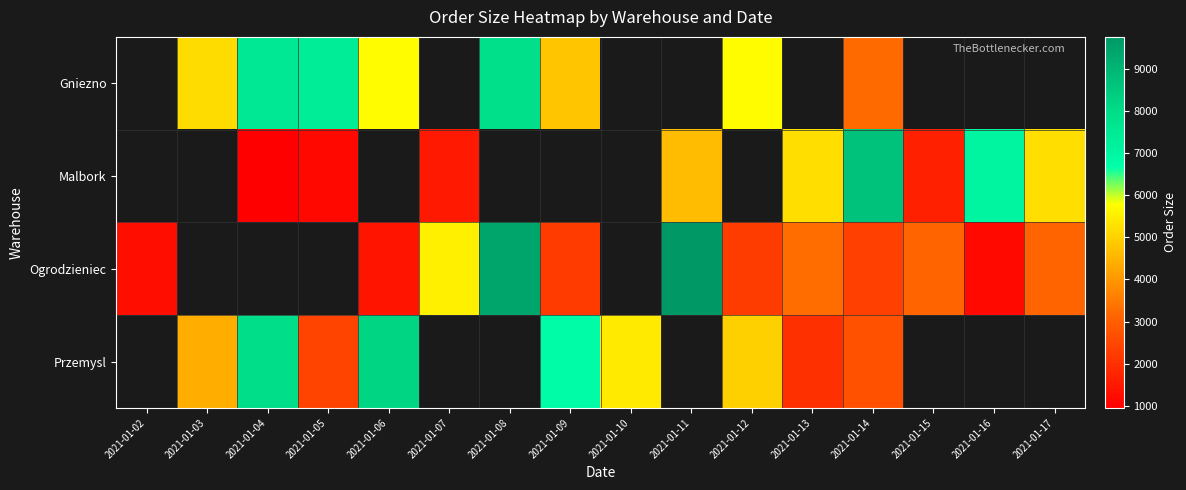

Count the Malbork values in the range 1140 to 5230.

5